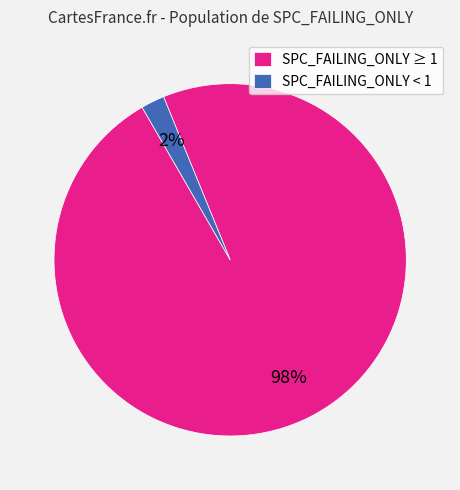

How many segments does this pie chart have?

2